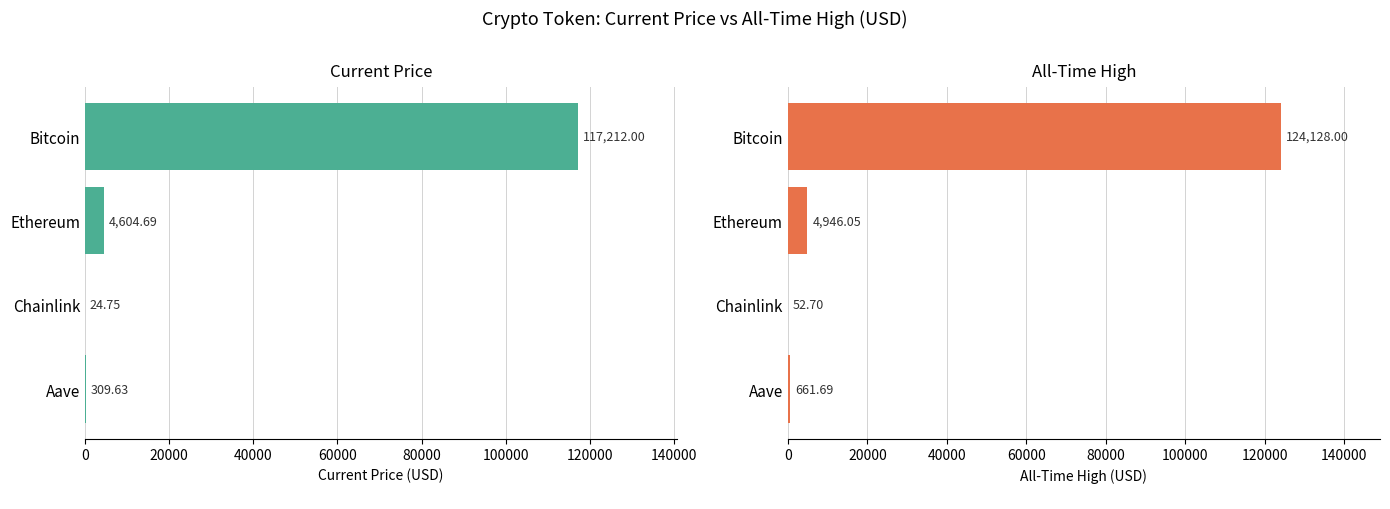

Rank the series at Chainlink from lowest to highest value.

price, allTimeHigh